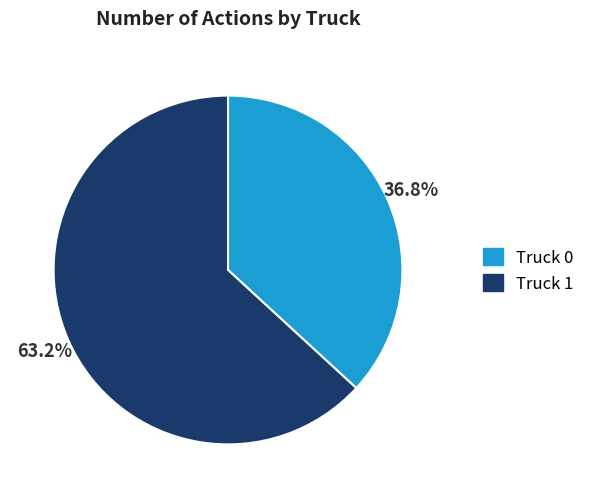

What percentage is the Truck 1 slice, to the nearest percent?

63%